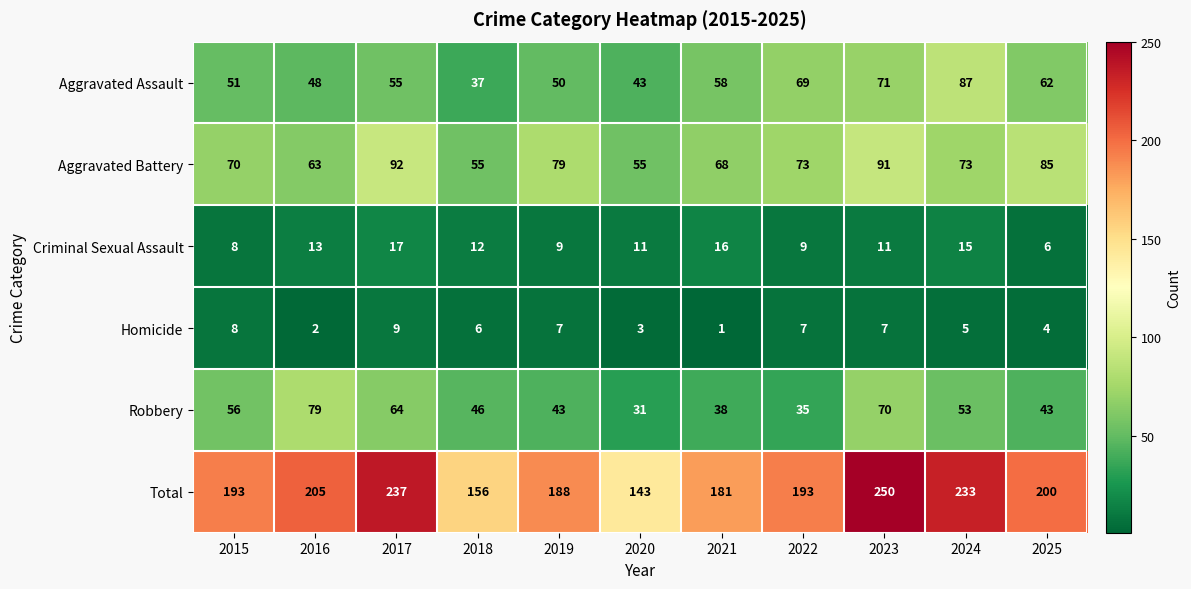

What is the maximum value shown in the chart?

250